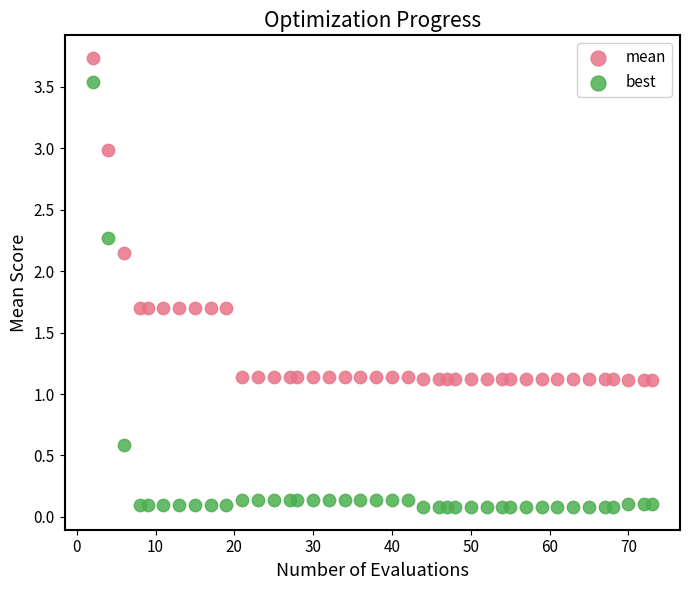

Which series has the widest spread of Y values?

best